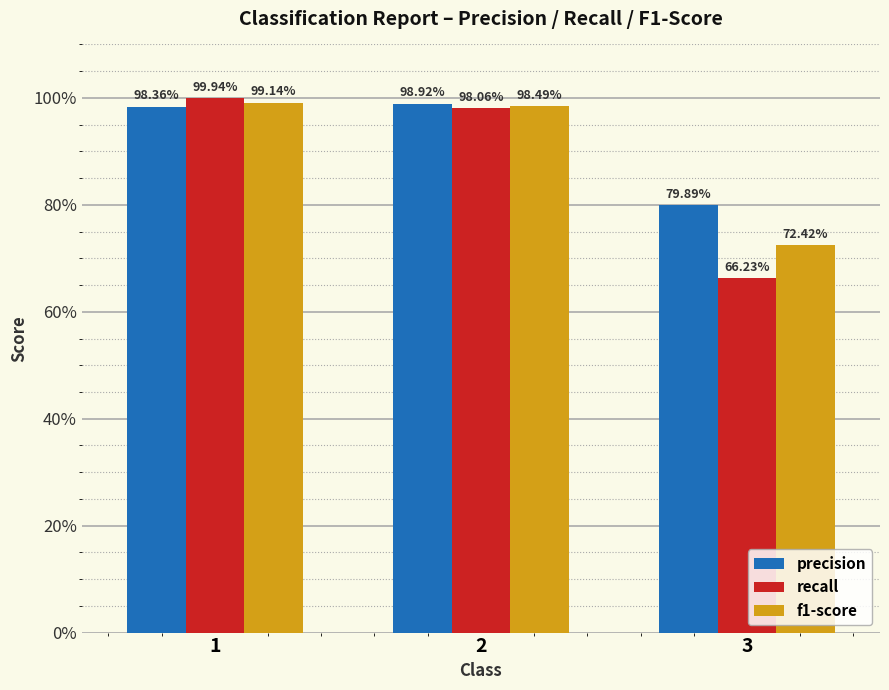

Which label corresponds to the largest value in the chart?

1